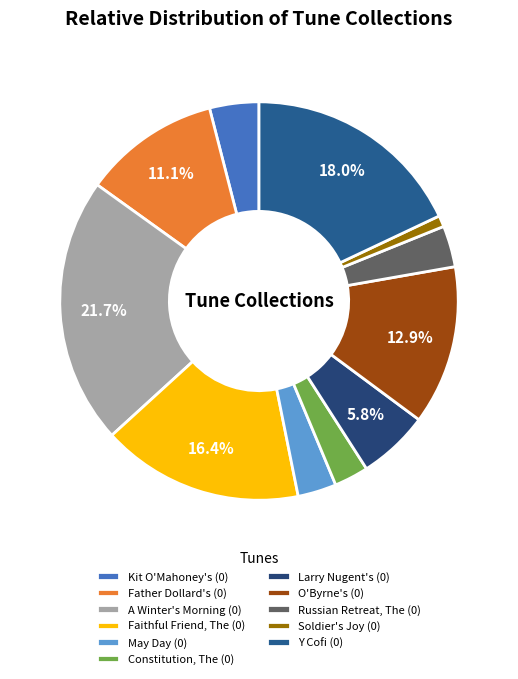

What is the ratio of the value at Larry Nugent's (0) to the value at Soldier's Joy (0)?

6.3